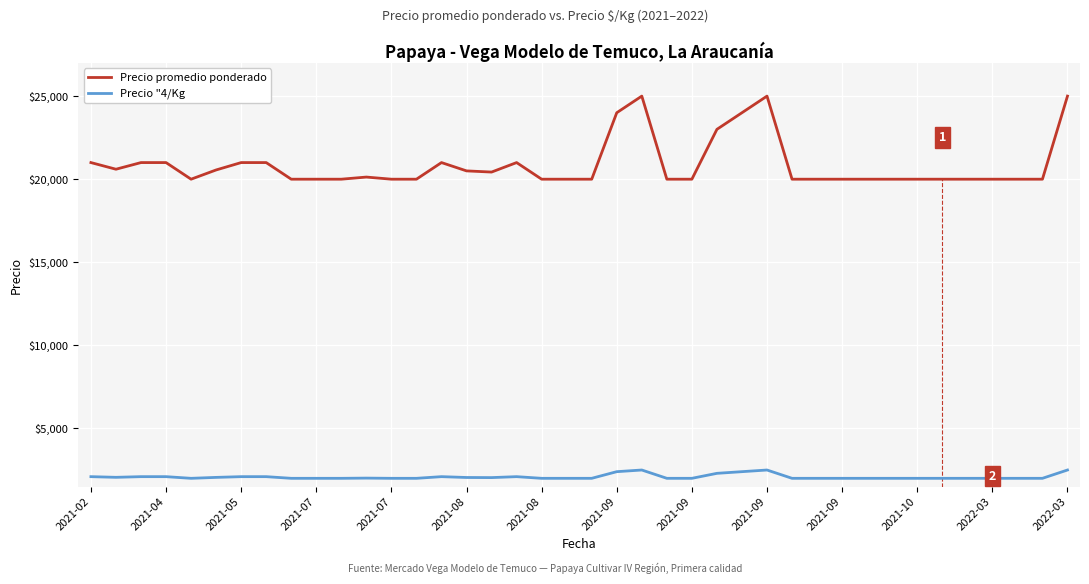

What is the greatest value displayed?

25000